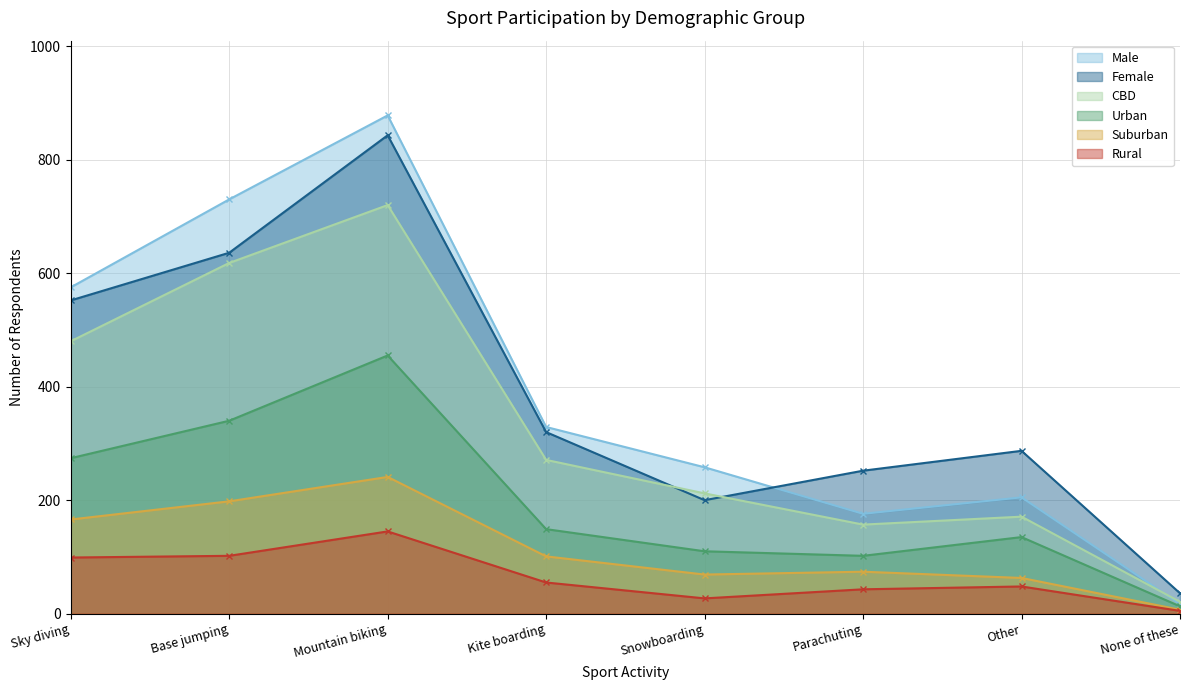

What is the total value across all series at Mountain biking?

3282